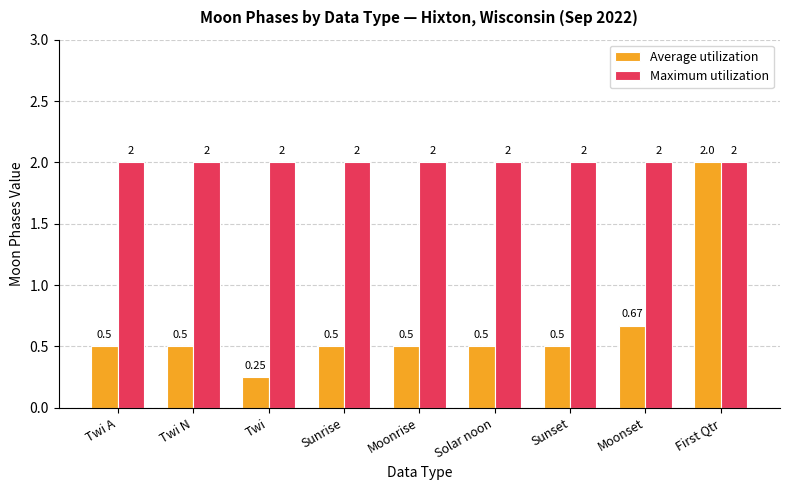

At which label does Average utilization reach its minimum?

Twi